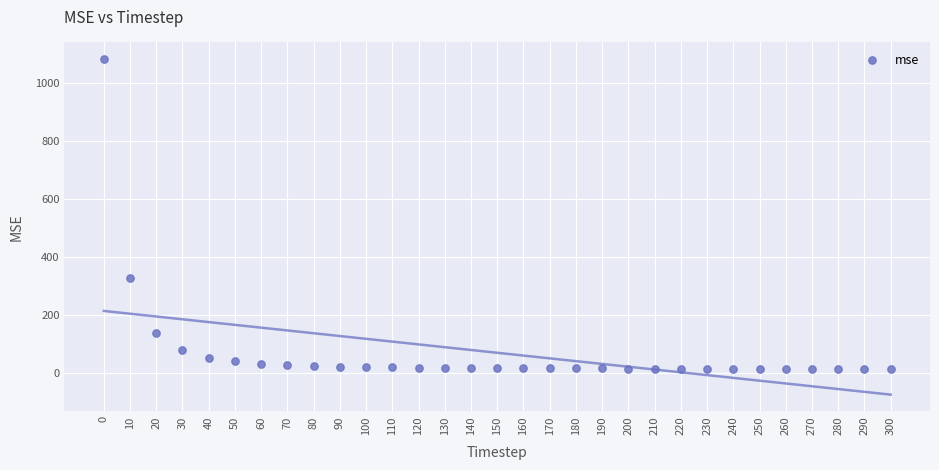

What Y value in the scatter plot is closest to 547?

326.3